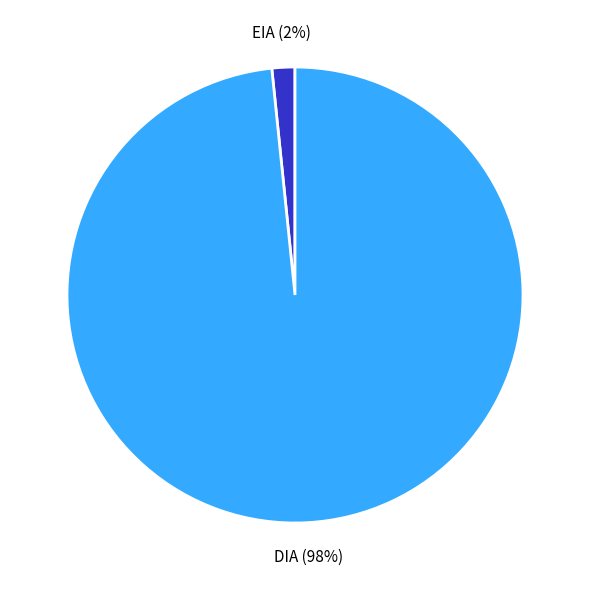

Count the number of slices in the pie.

2